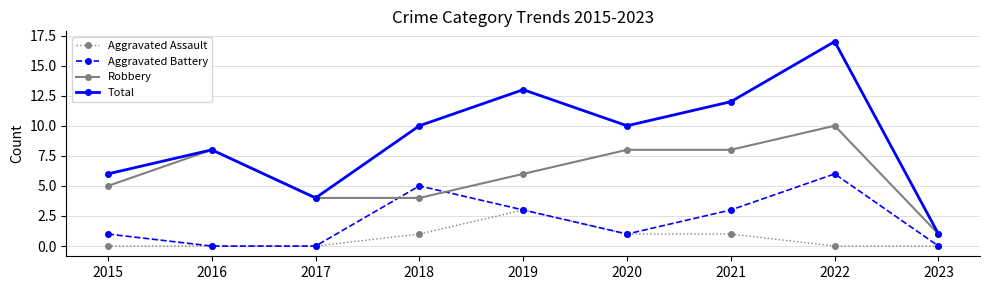

What is the greatest value displayed?

17